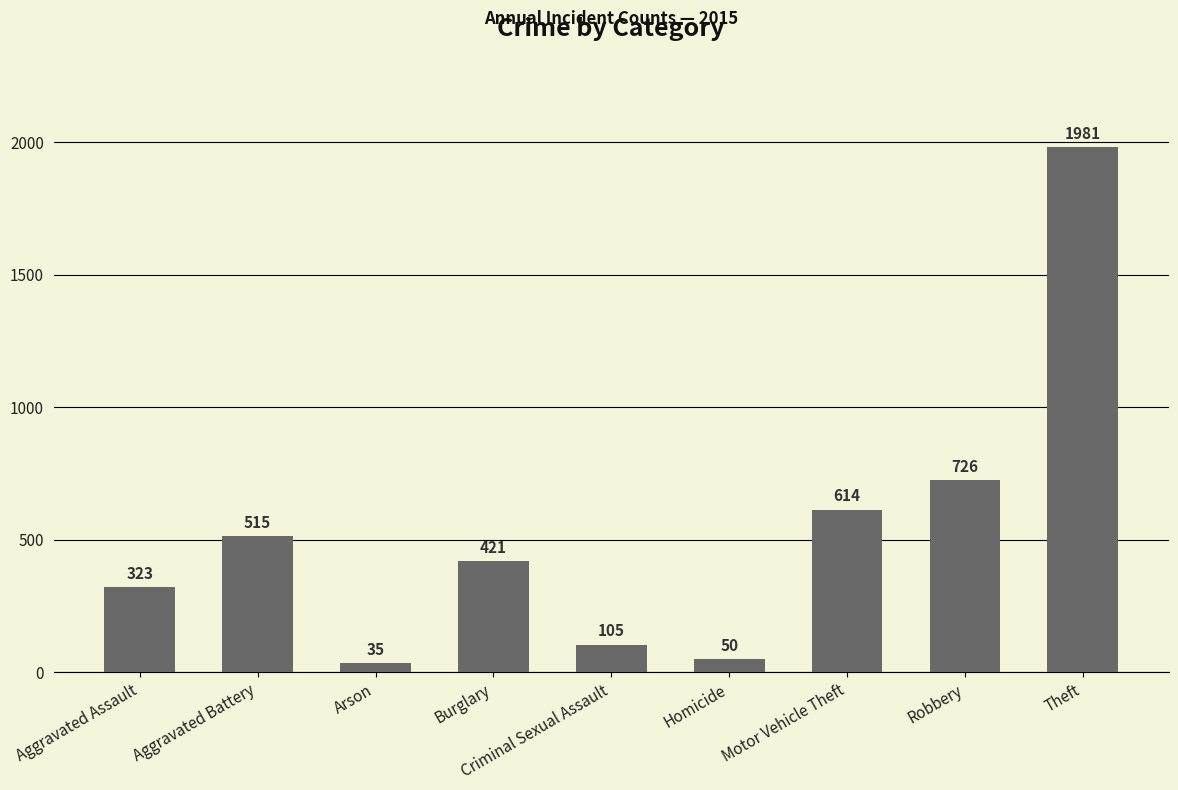

Reading left to right, list all the values displayed in this chart.

323	515	35	421	105	50	614	726	1981